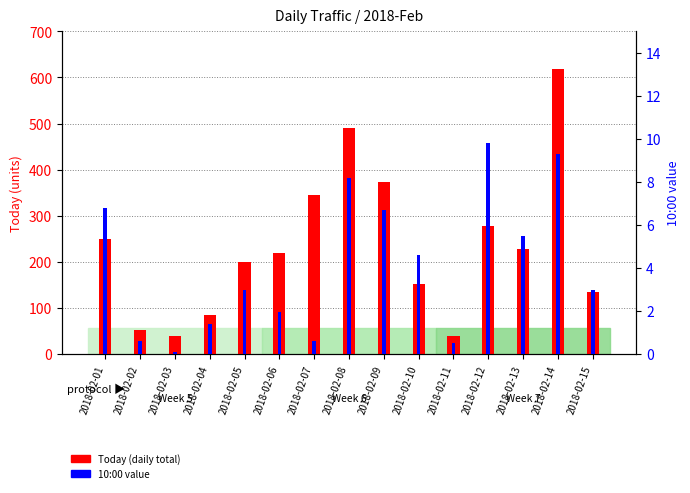

What are all the series names shown in the legend?

Today (daily total), 10:00 value